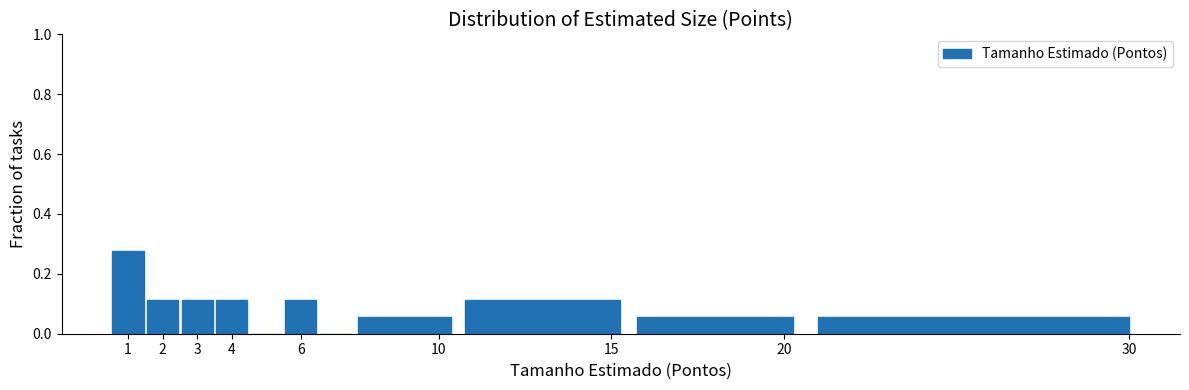

Reading left to right, list every bar in this chart as the range it spans on the x-axis followed by its height. The values are not printed on the chart, so give them approximately, as read against the axis.

0.5 to 1.5: 0.28
1.5 to 2.5: 0.12
2.5 to 3.5: 0.12
3.5 to 4.5: 0.12
4.5 to 5.5: 0
5.5 to 6.5: 0.12
6.5 to 7.5: 0
7.5 to 10.5: 0.06
10.5 to 15.5: 0.12
15.5 to 20.5: 0.06
20.5 to 30.5: 0.06